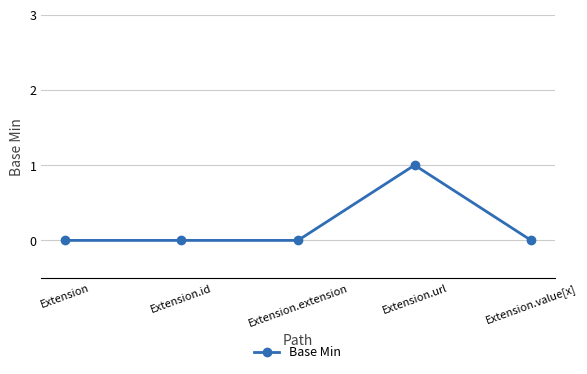

What is the change in value from Extension.extension to Extension.url?

+1